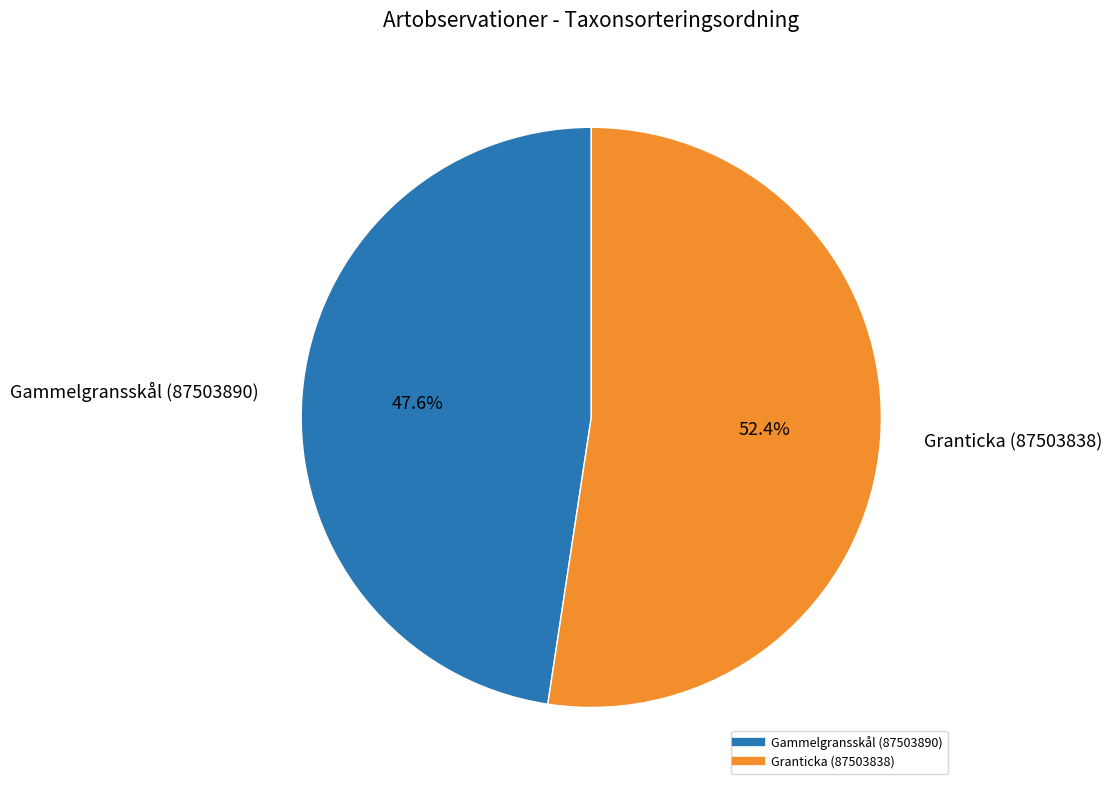

How much of the chart is everything except Granticka (87503838)?

47.6%